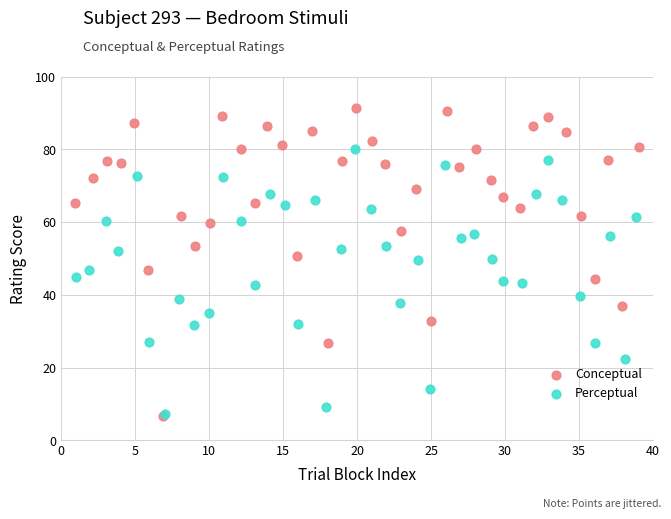

Which series contains the highest Y value?

Conceptual